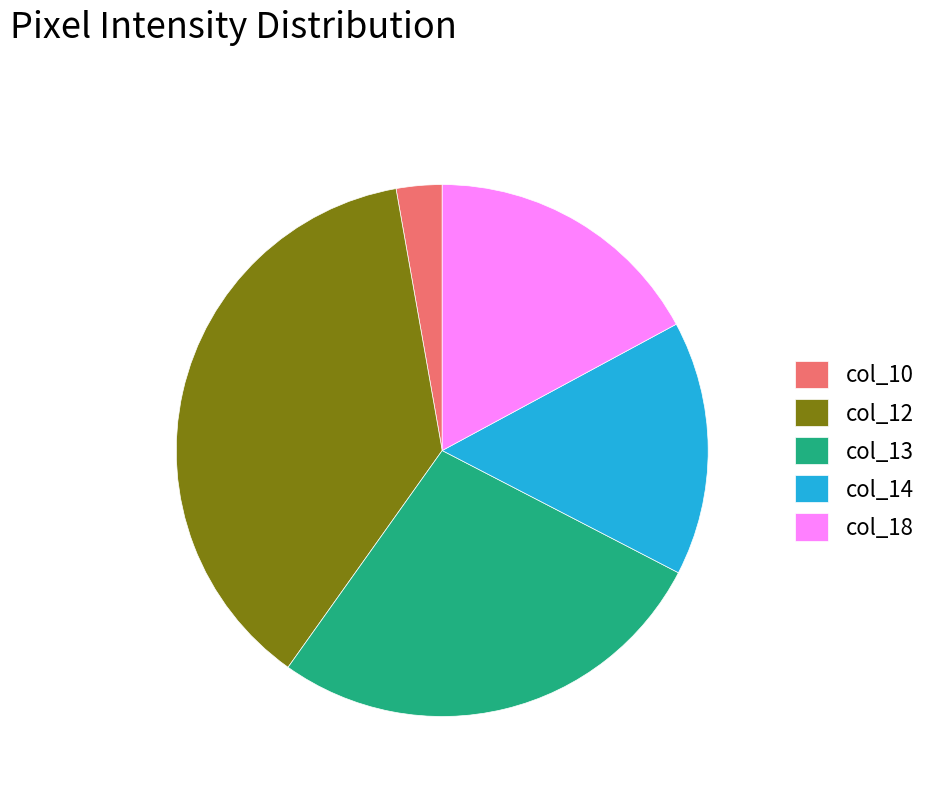

The col_10 slice represents 12% of the pie. True or false?

False